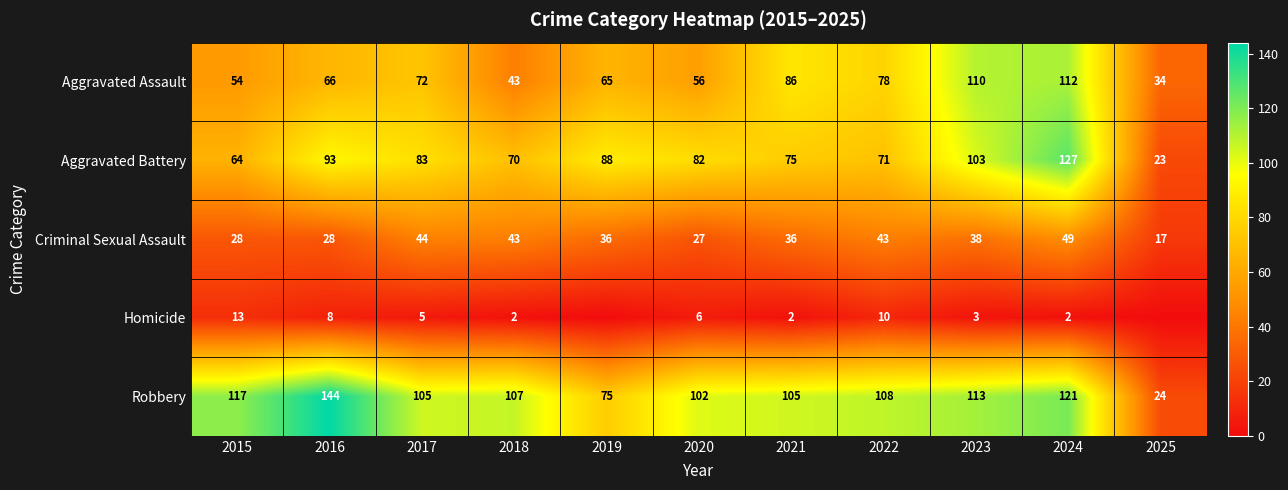

What is the sum of the Criminal Sexual Assault values at 2016 and 2024?

77